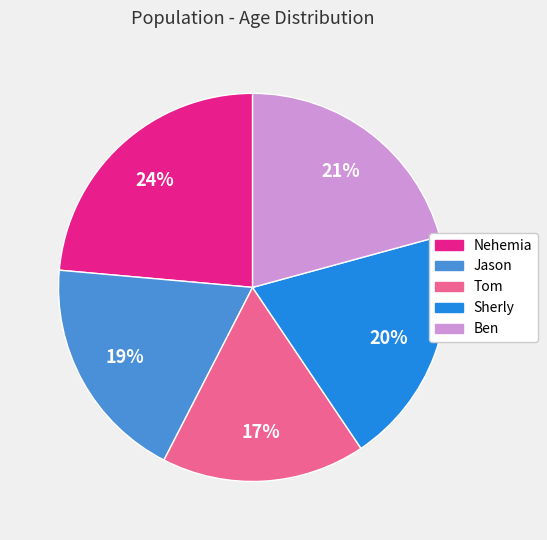

To the nearest percent, what portion does Jason represent?

19%